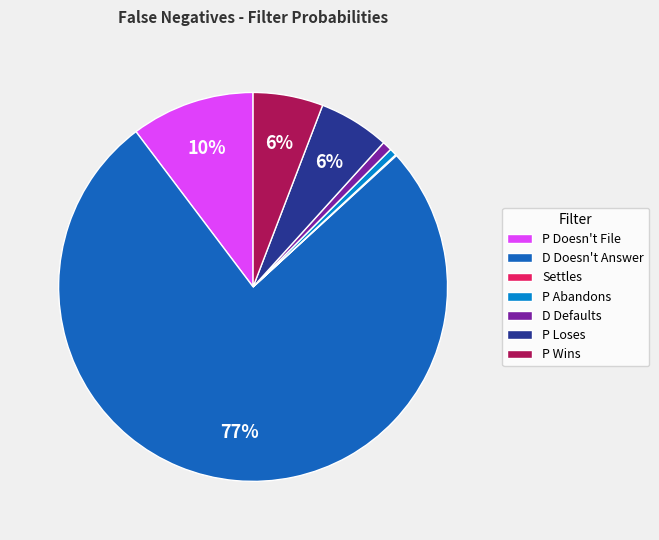

Combined, do D Defaults and P Abandons account for over 50%?

No